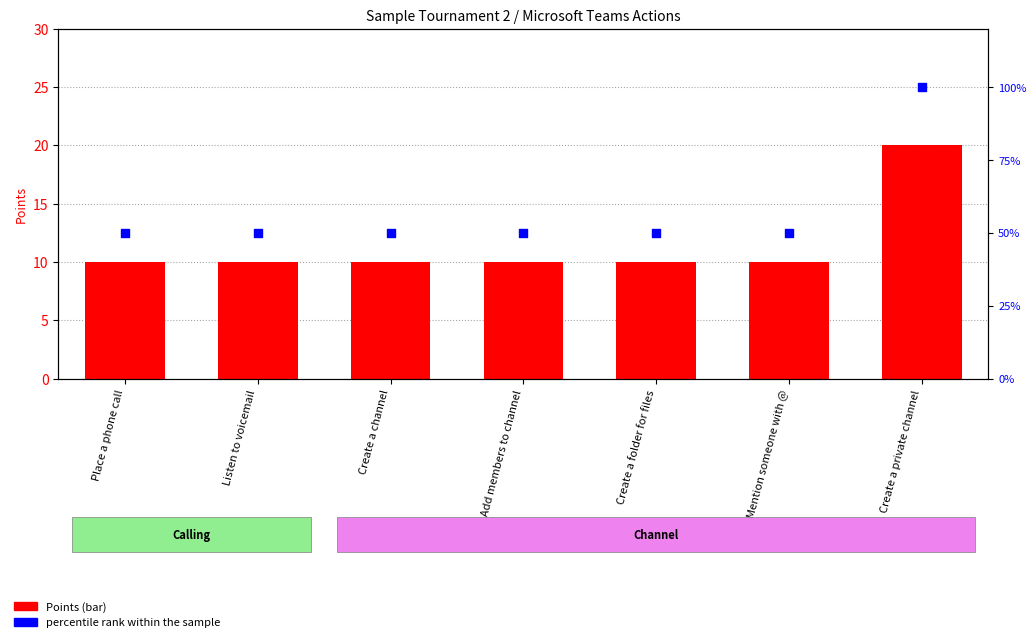

What are all the series names shown in the legend?

Points, percentile rank within the sample